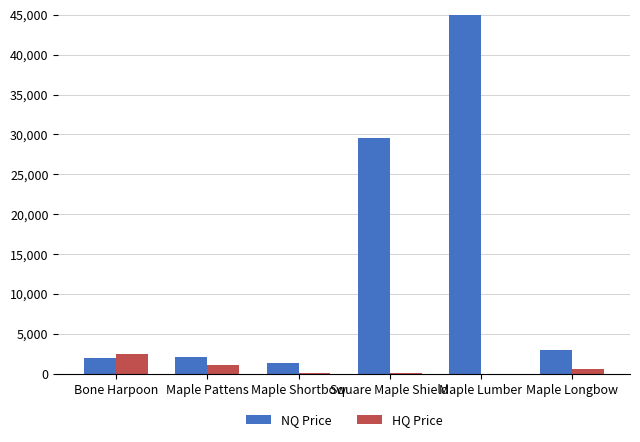

How many series are shown in this chart?

2